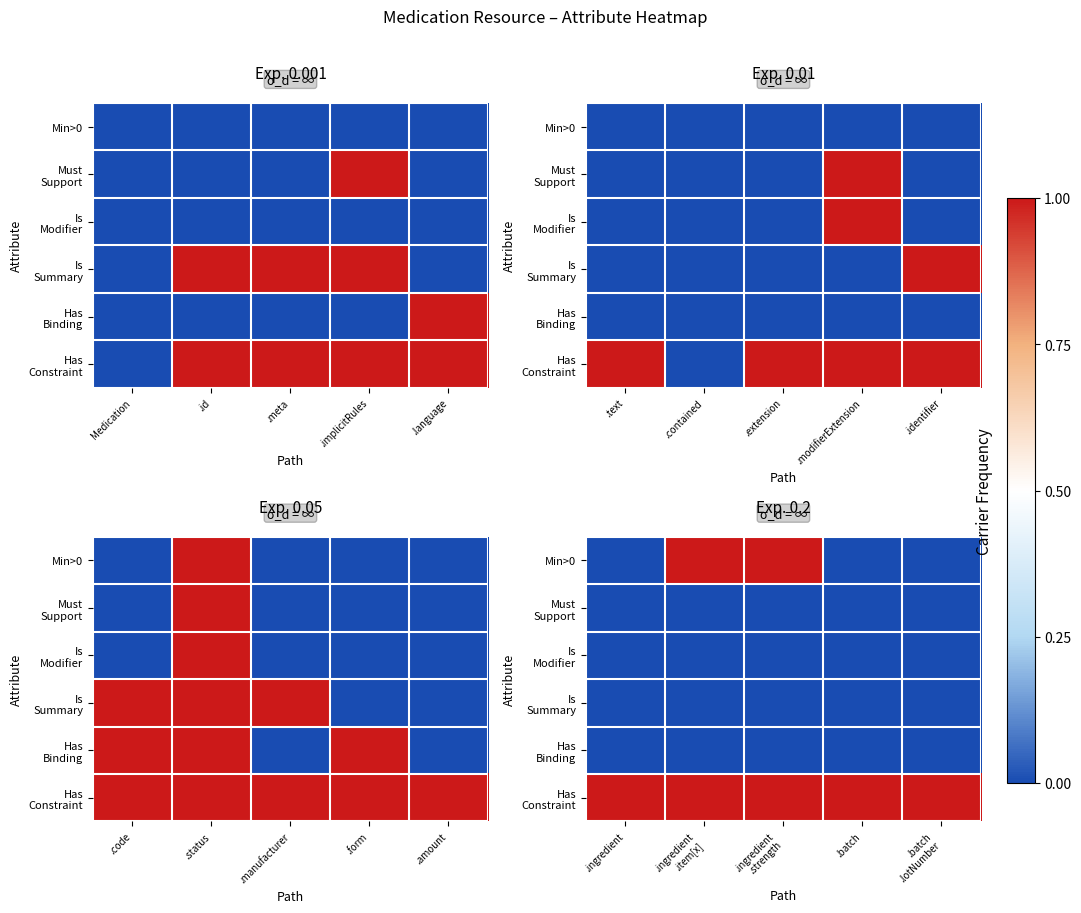

What is the total value across all series at .ingredient .item[x]?

2